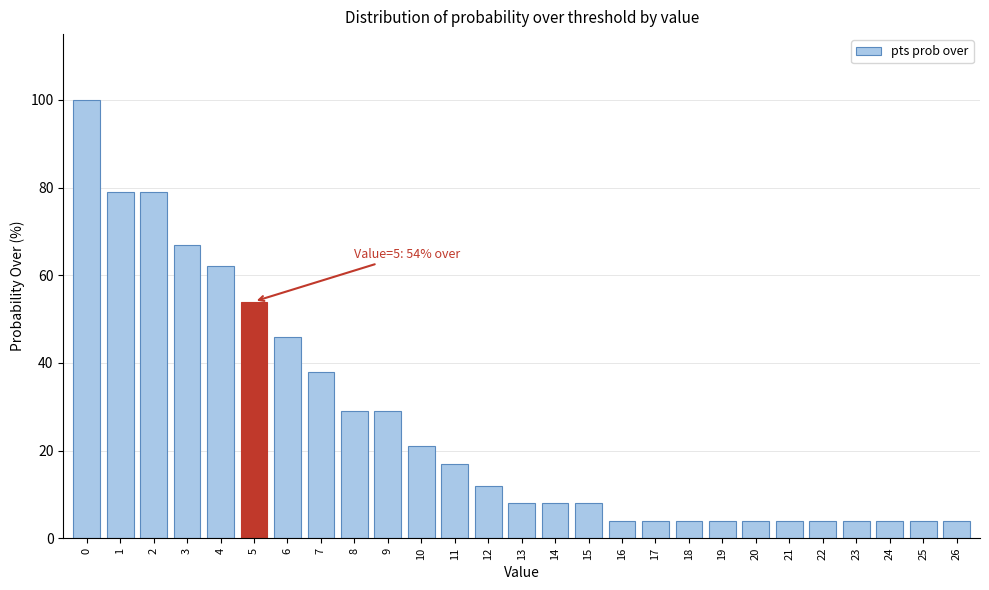

Reading left to right, transcribe all the data shown in this chart.

0=100	1=79	2=79	3=67	4=62	5=54	6=46	7=38	8=29	9=29	10=21	11=17	12=12	13=8	14=8	15=8	16=4	17=4	18=4	19=4	20=4	21=4	22=4	23=4	24=4	25=4	26=4